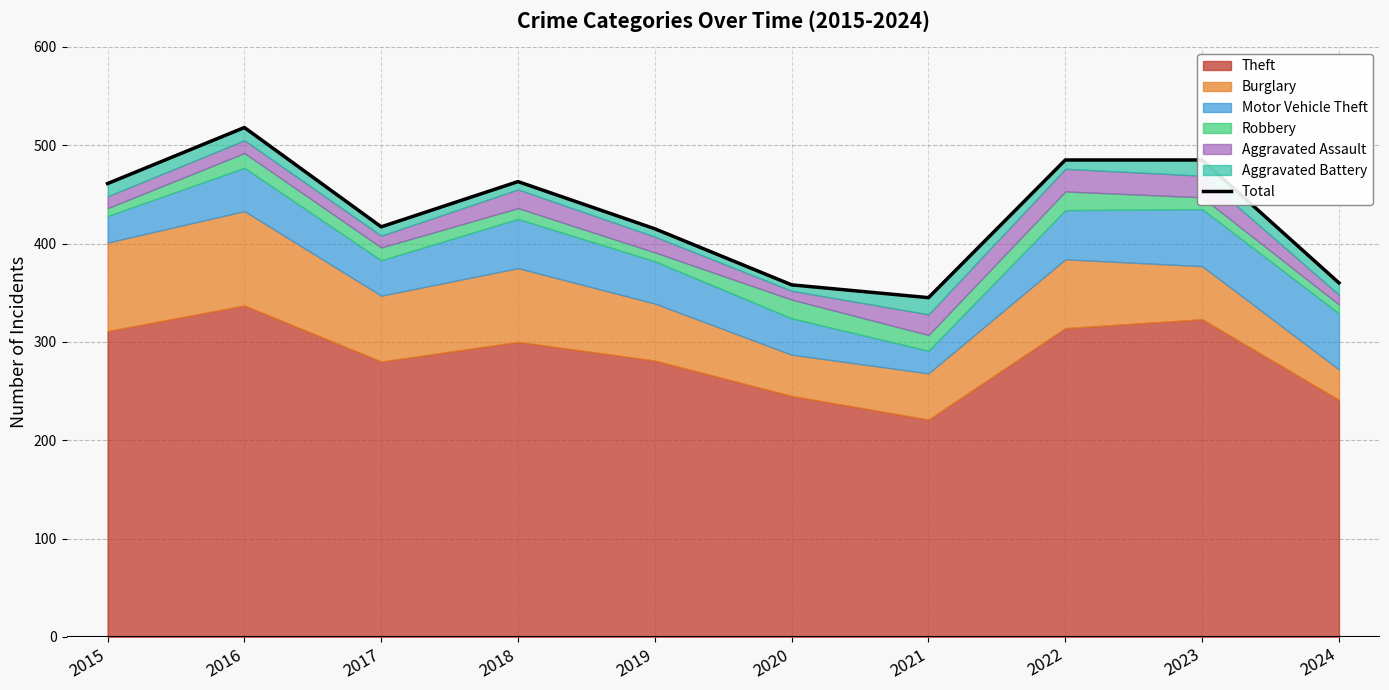

How many interior local valleys (lower than both neighbors) does the data have?

2